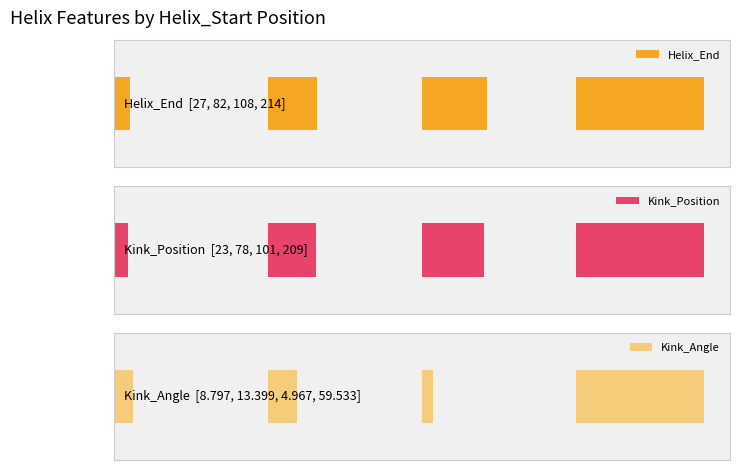

The Kink_Angle series shows 5.0 at 96. True or false?

True